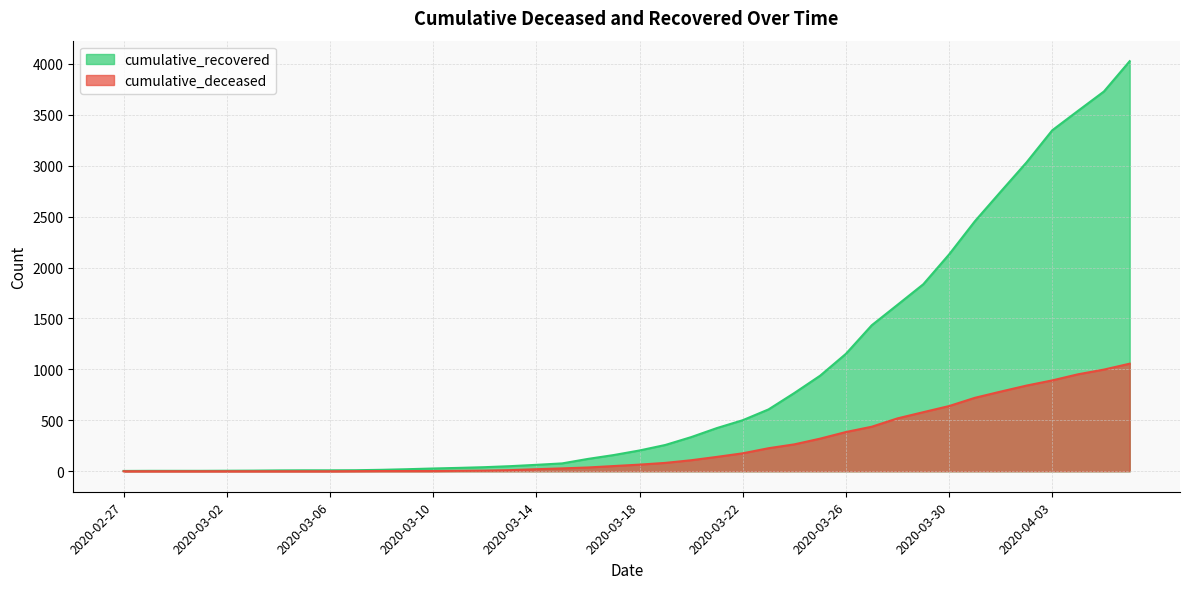

How many lines are shown in the chart?

2